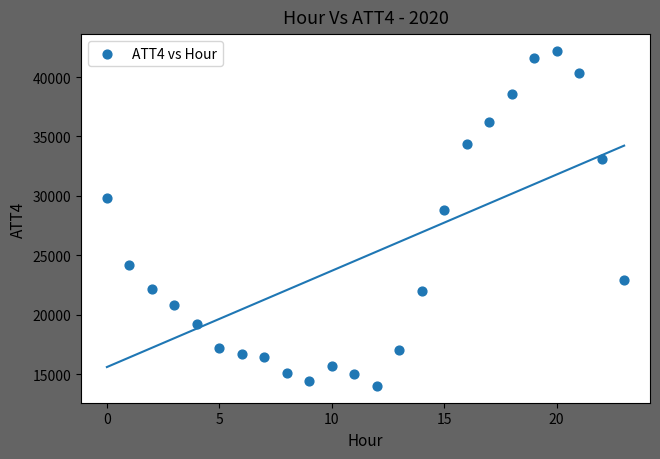

What Y value in the scatter plot is closest to 28100?

28800